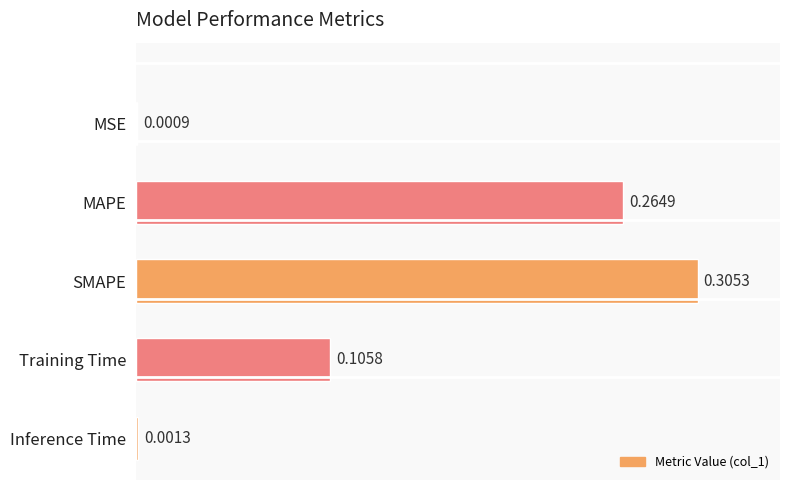

Which has a higher value, Training Time or MAPE?

MAPE